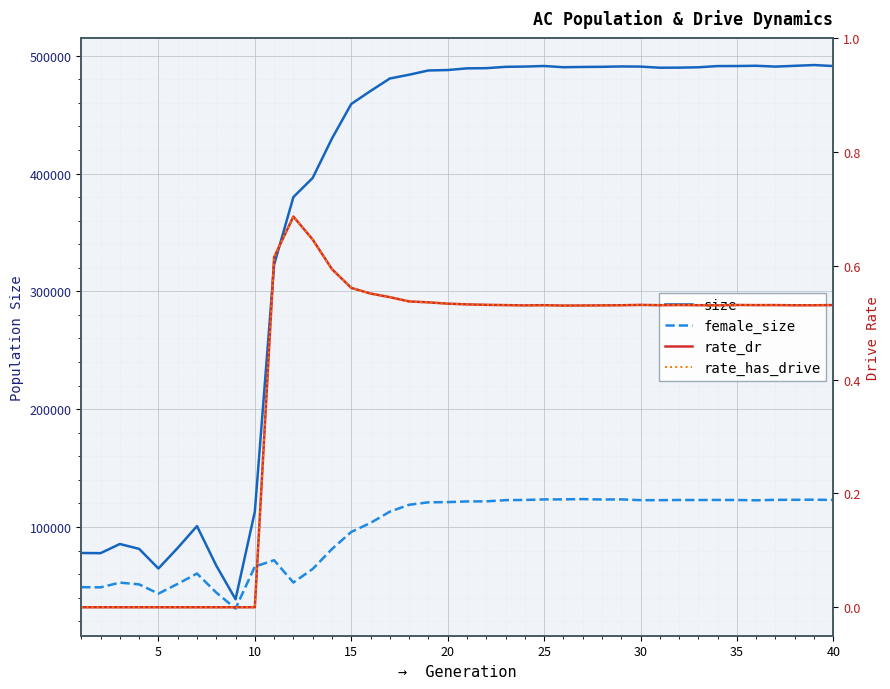

Which series has the largest total across all categories?

size